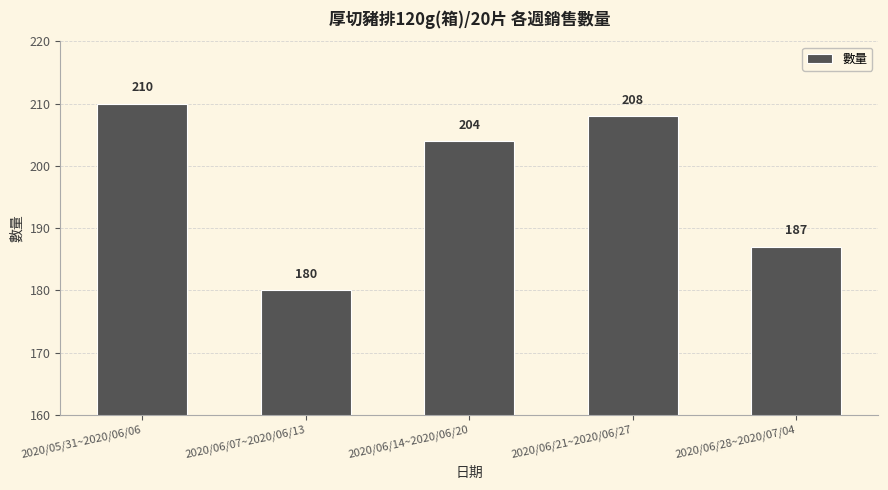

What is the maximum value shown in the chart?

210